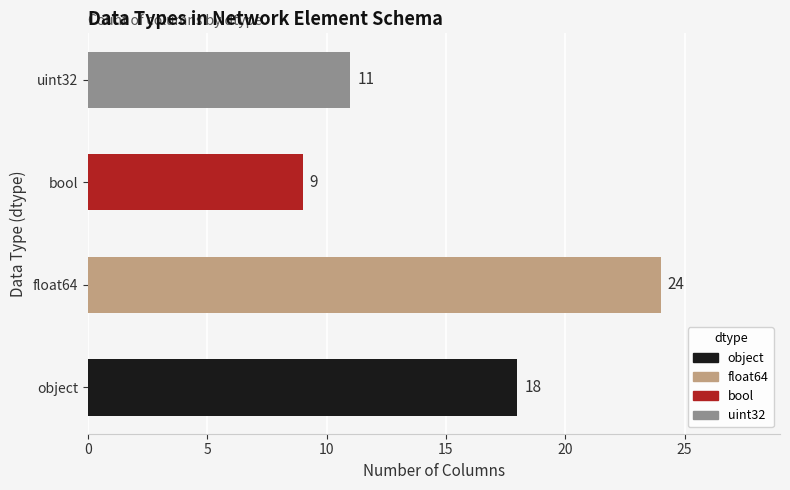

What is the maximum value shown in the chart?

24